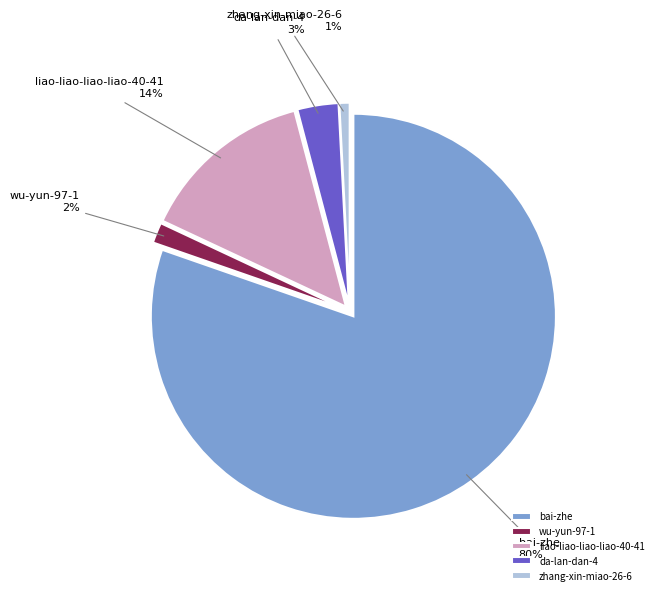

How many slices are in this pie chart?

5